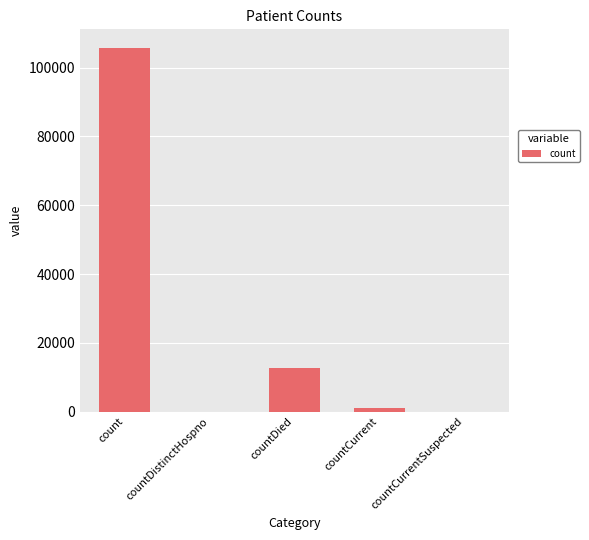

At which label is the value closest to 52905?

countDied